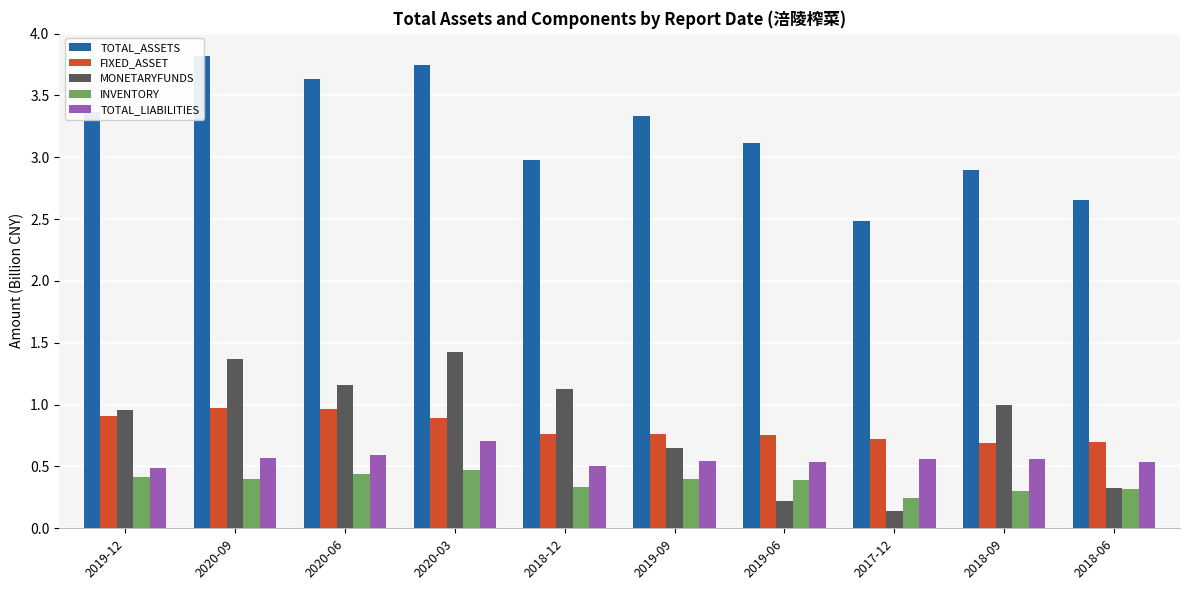

At which label does MONETARYFUNDS reach its minimum?

2017-12